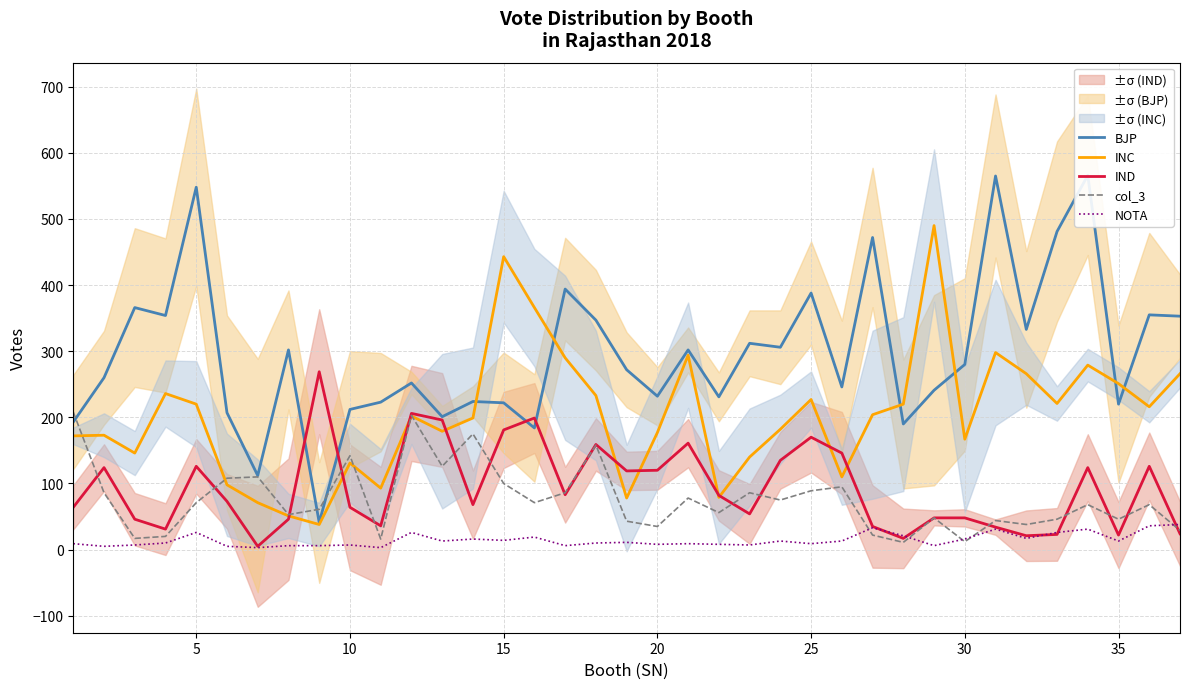

What is the highest value of the NOTA series?

38